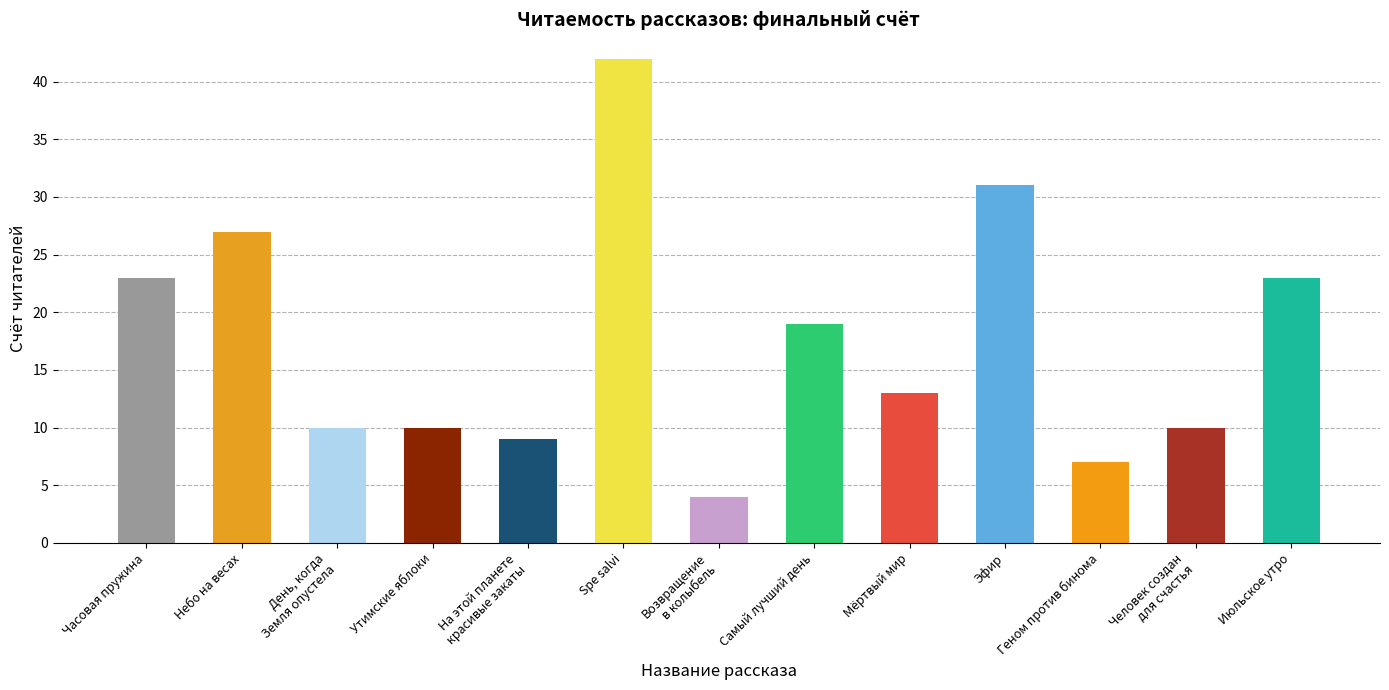

True or false: the data shows 9 at Мёртвый мир.

False